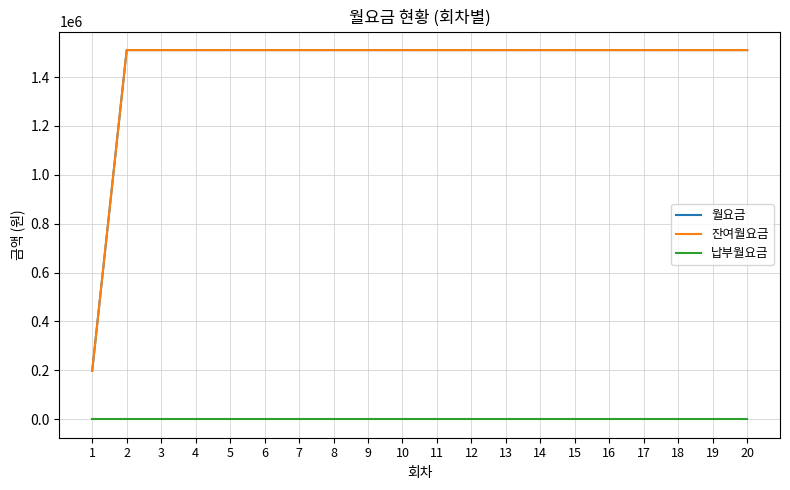

Does the chart display data point markers on the line(s)?

No